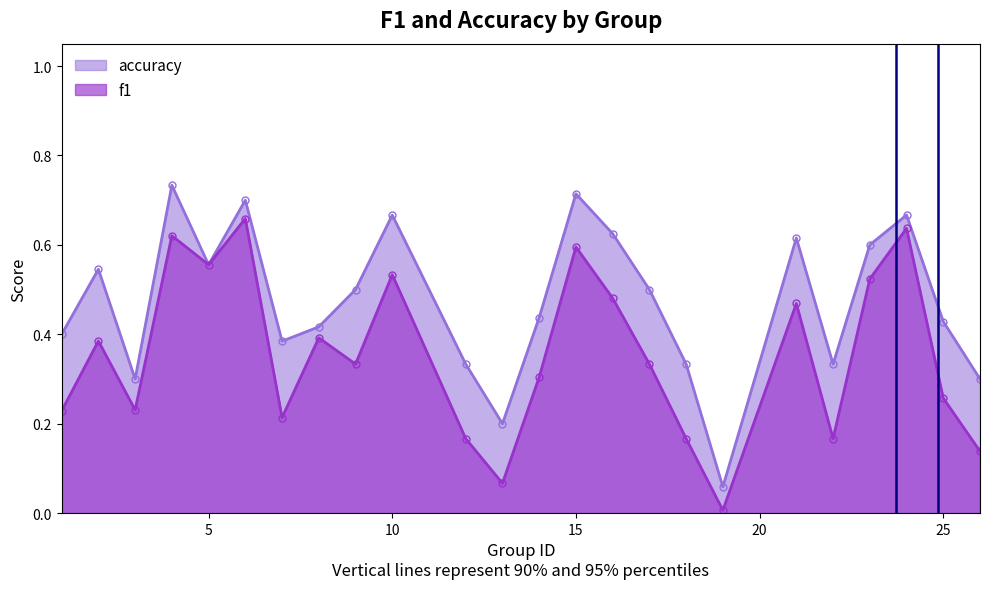

What is the difference between the highest and lowest values at 12?

0.2